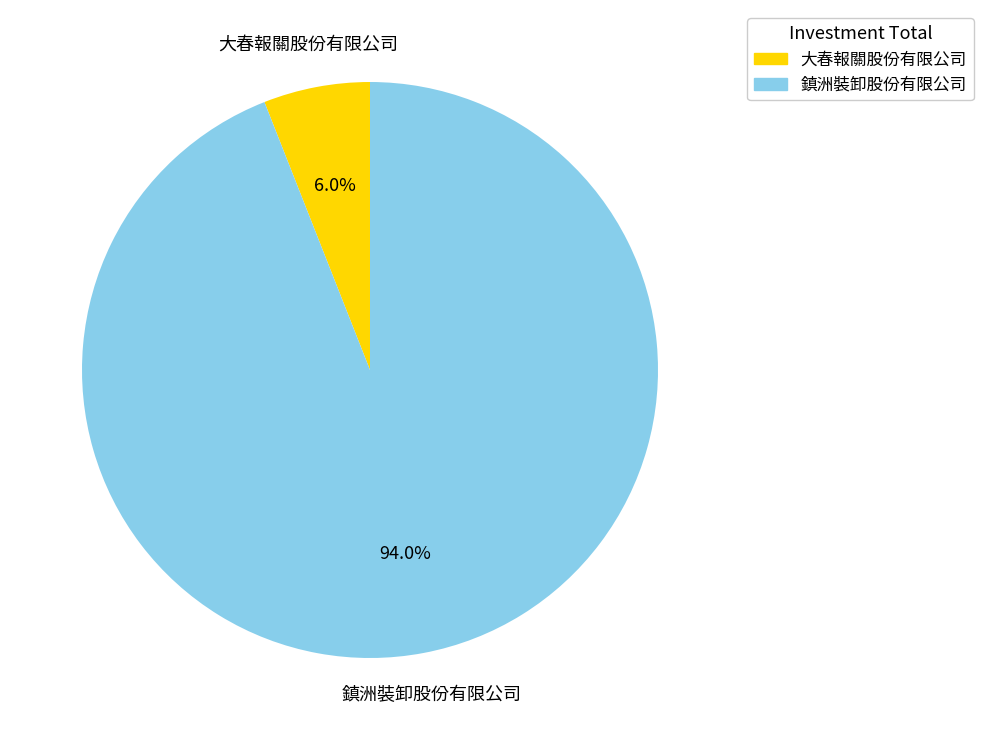

Do 鎮洲裝卸股份有限公司 and 大春報關股份有限公司 together represent more than half of the pie?

Yes